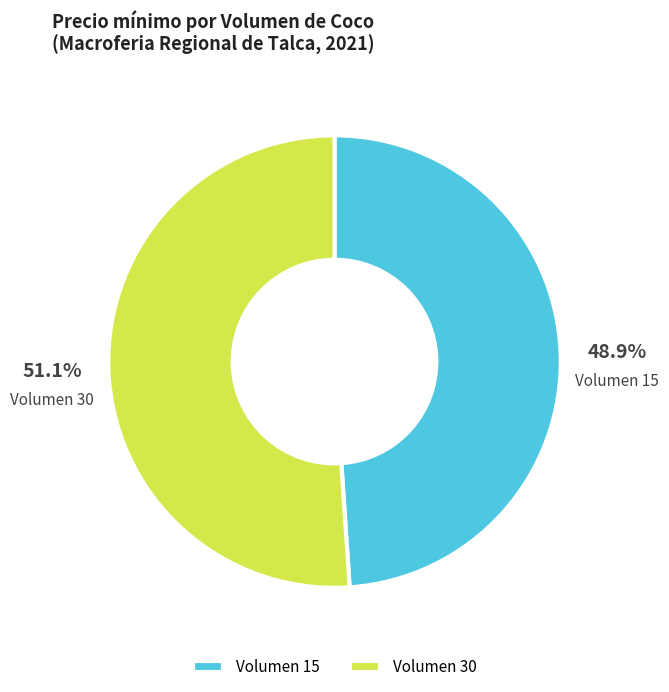

Is there any slice that represents more than half of the pie?

Yes